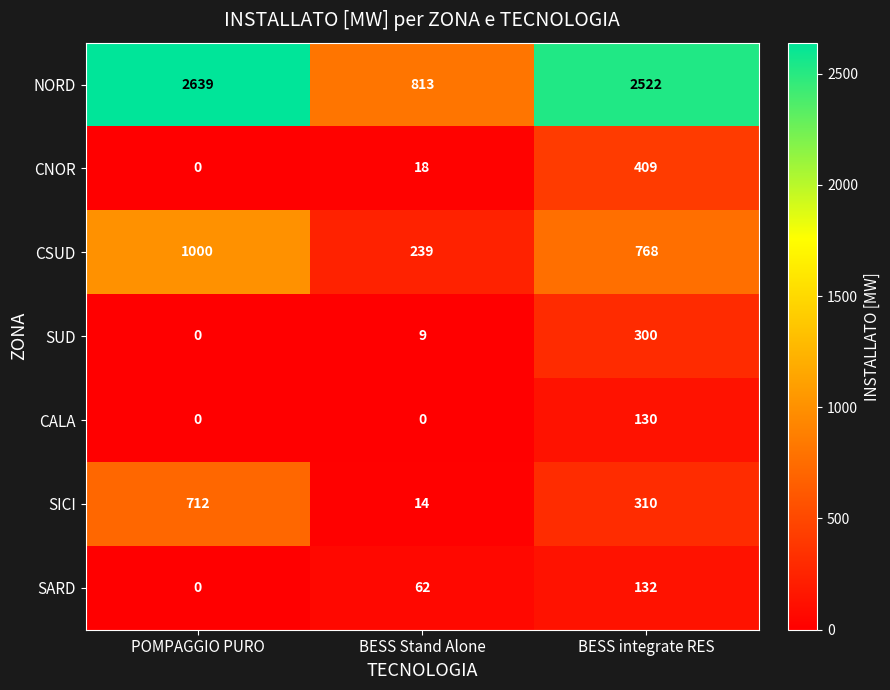

Count the number of categories in the chart.

3